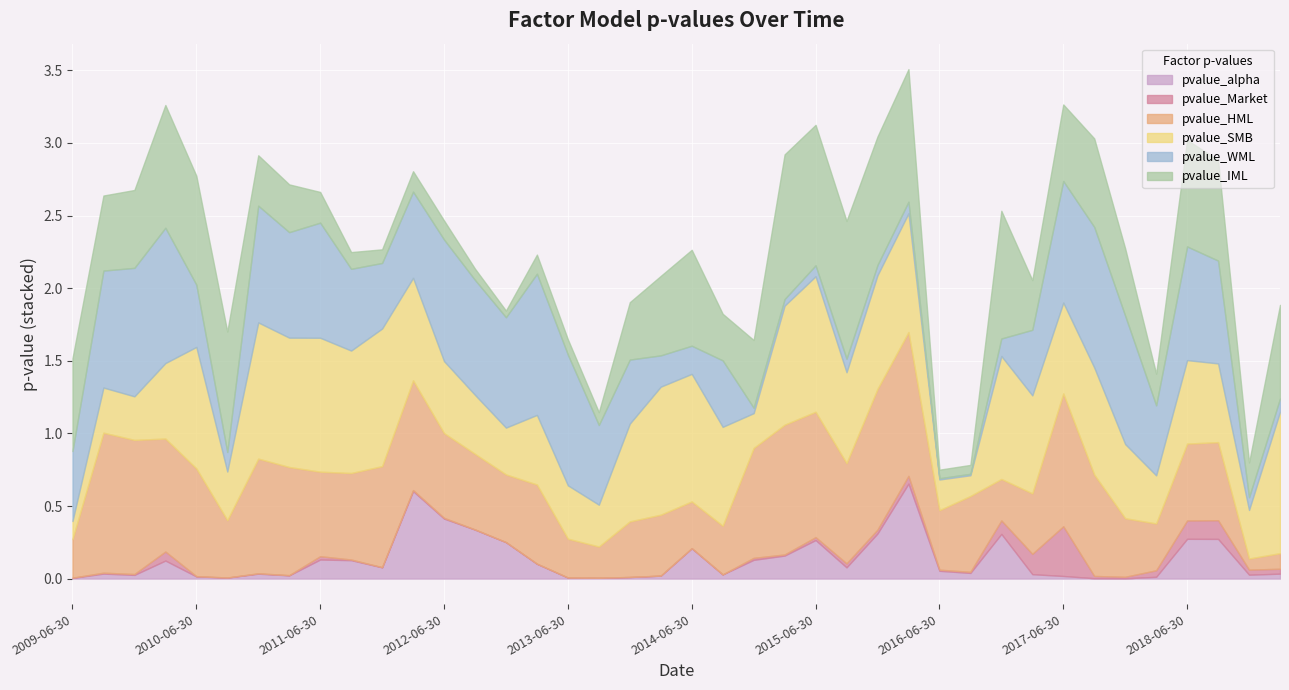

What is the difference between the second highest and second lowest values in the pvalue_alpha series?

0.6